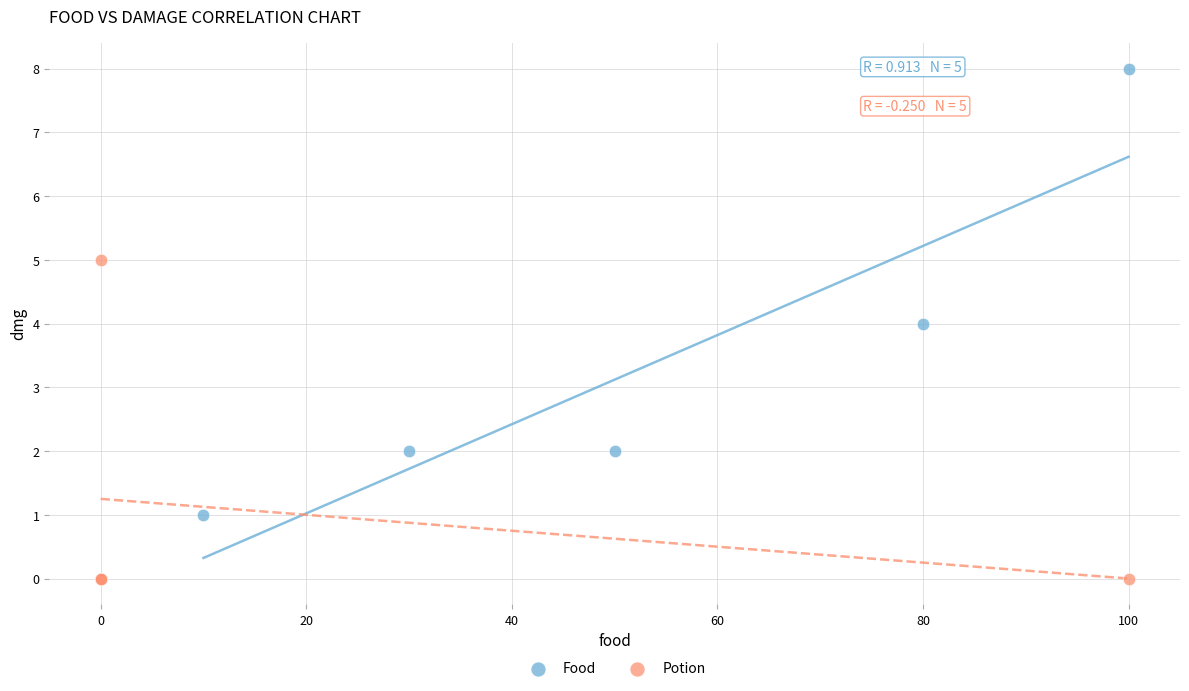

Which series has the largest Y range (max minus min)?

Food